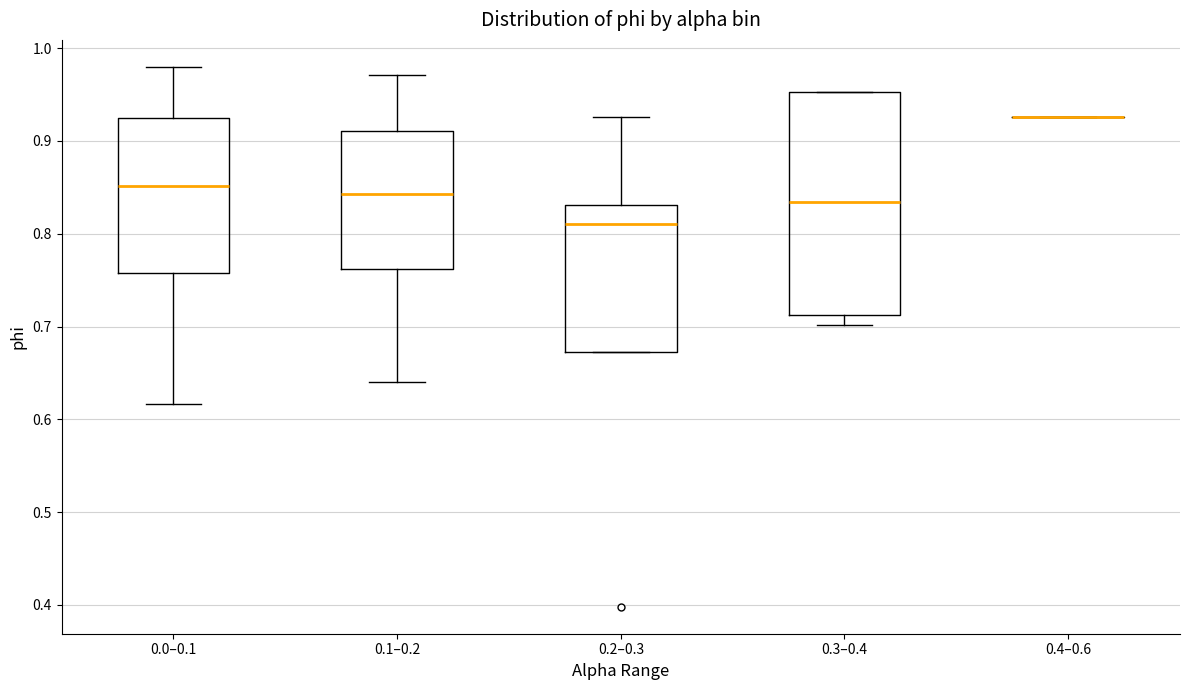

Where does the median line of the box for 0.0–0.1 sit on the y-axis? The values are not printed on the chart, so give them approximately, as read against the axis.

0.85